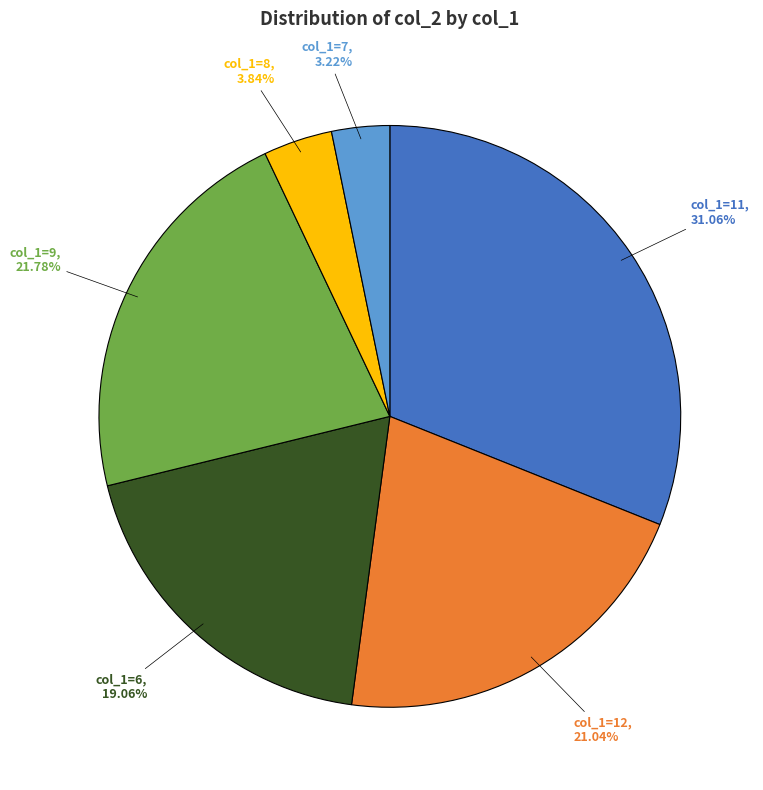

Does any single category account for the majority?

No